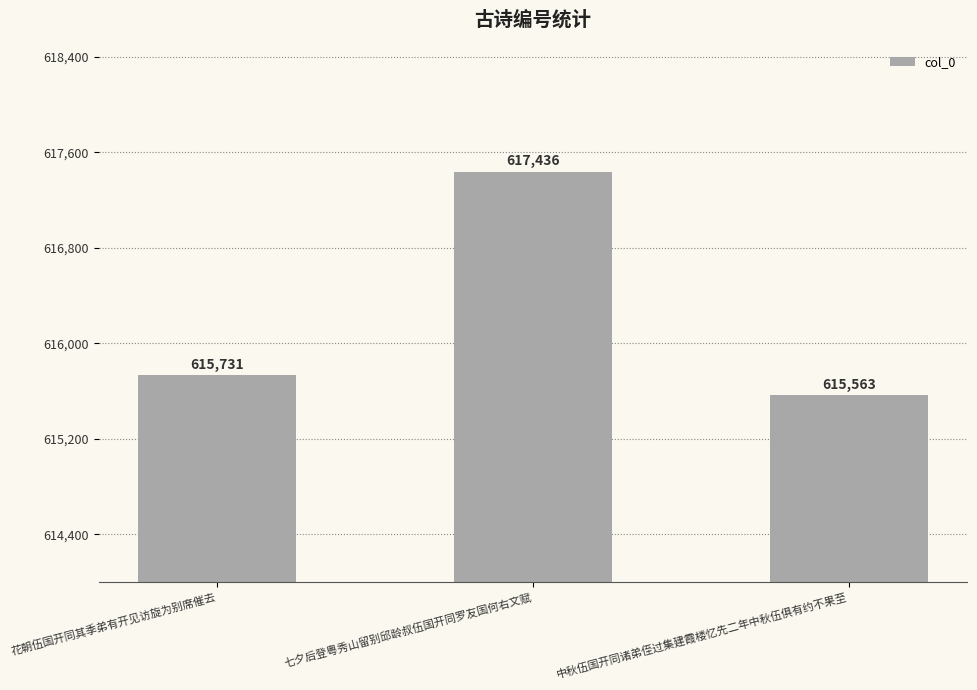

Rank the categories by value from highest to lowest.

七夕后登粤秀山留别邱龄叔伍国开同罗友国何右文赋, 花朝伍国开同其季弟有开见访旋为别席催去, 中秋伍国开同诸弟侄过集建霞楼忆先二年中秋伍俱有约不果至